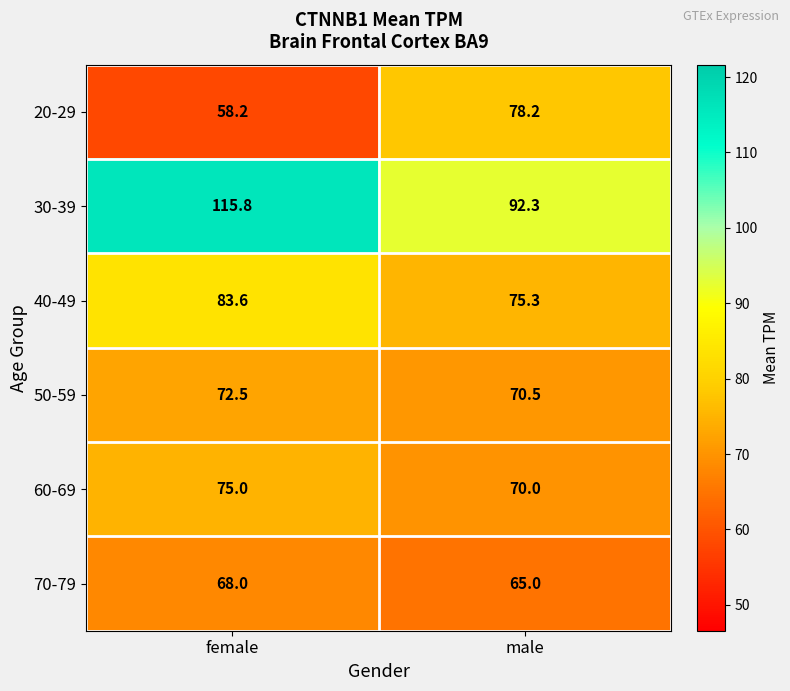

What is the sum of the 40-49 values at male and female?

158.9